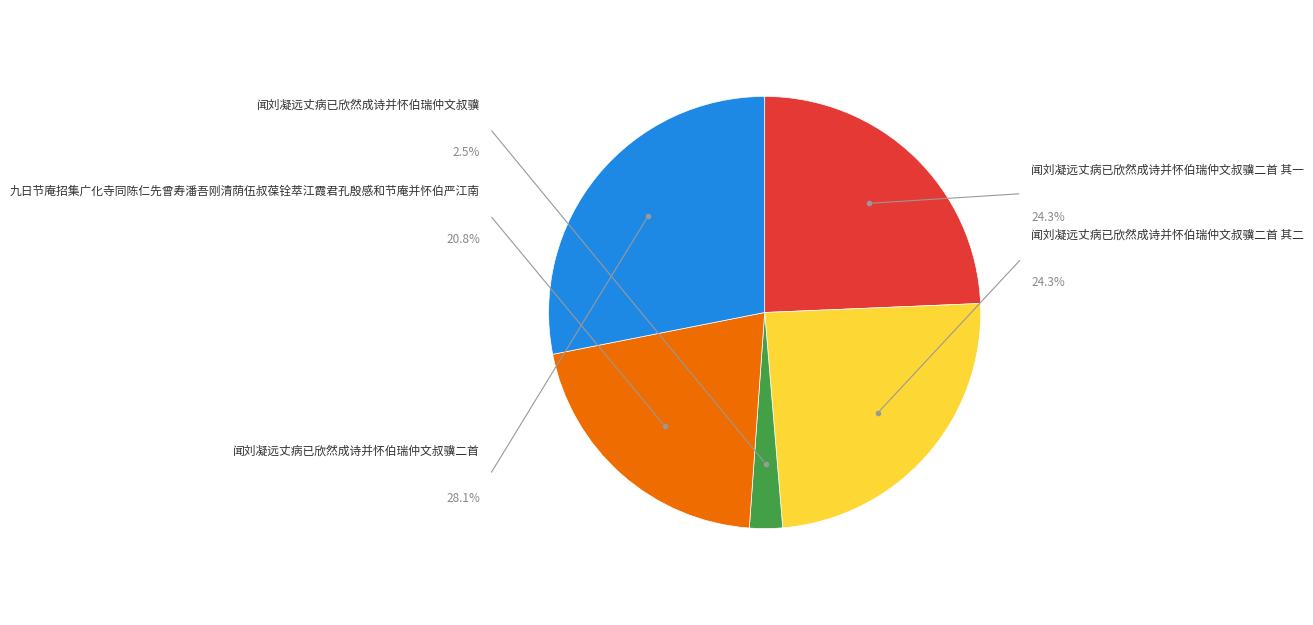

Count the number of slices in the pie.

5